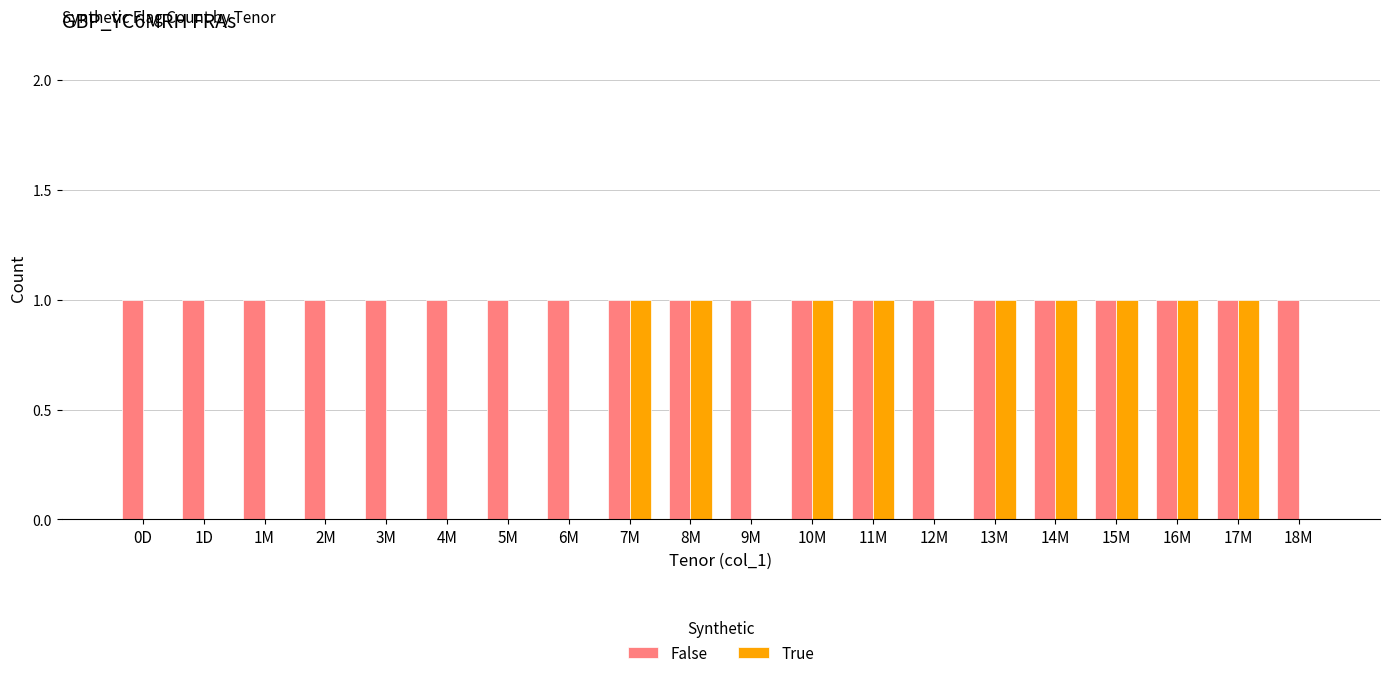

What value does the False series have at 16M?

1